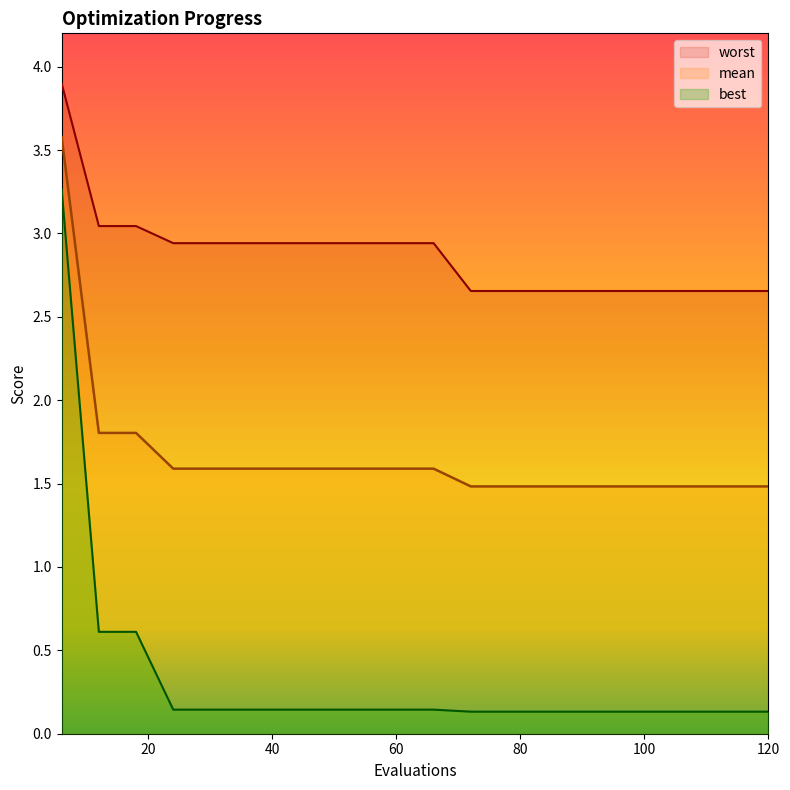

Count the number of categories in the chart.

20